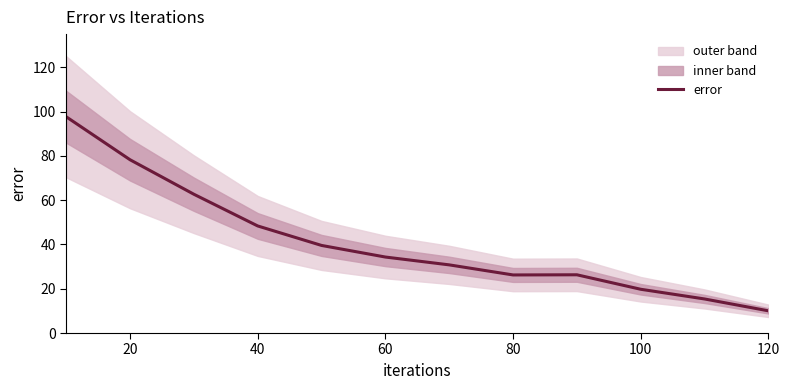

What is the maximum value for error?

97.6